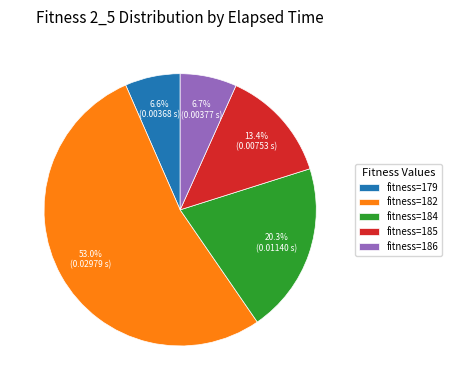

Combined, what portion of the pie is fitness=185 and fitness=184?

33.7%